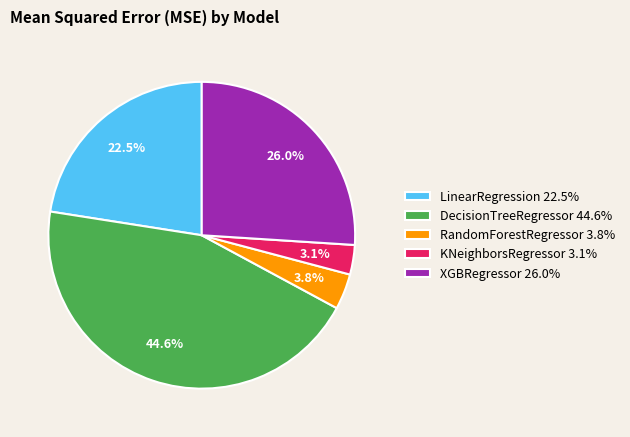

To the nearest percent, what is the difference between the LinearRegression and KNeighborsRegressor slice percentages?

19%